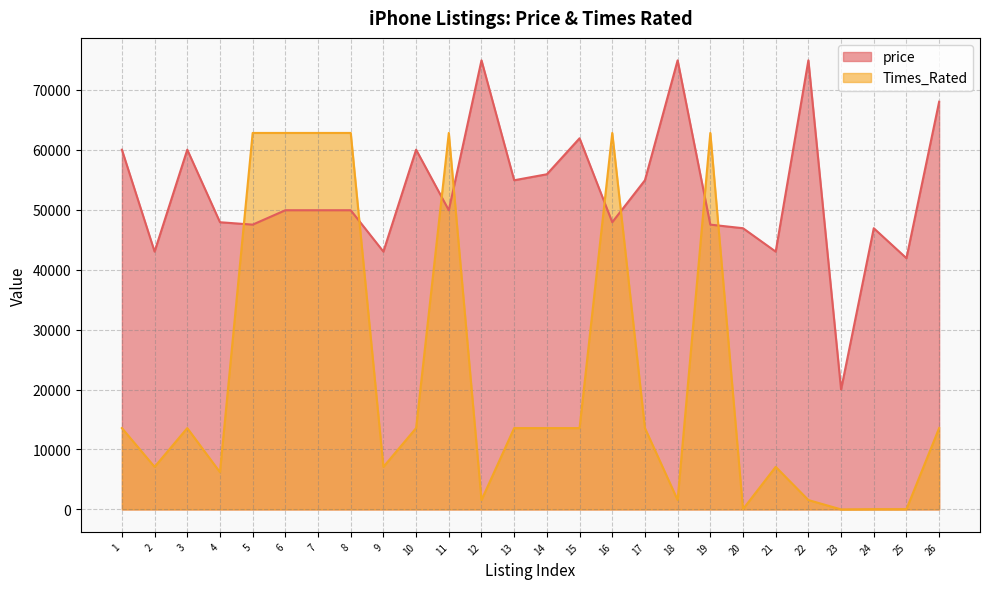

True or false: price has a value of 54900 at 17.

True